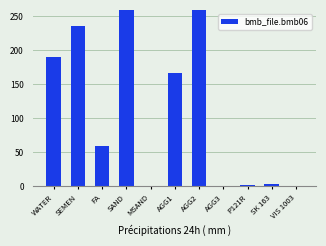

What is the ratio of the value at WATER to the value at SEMEN?

0.8